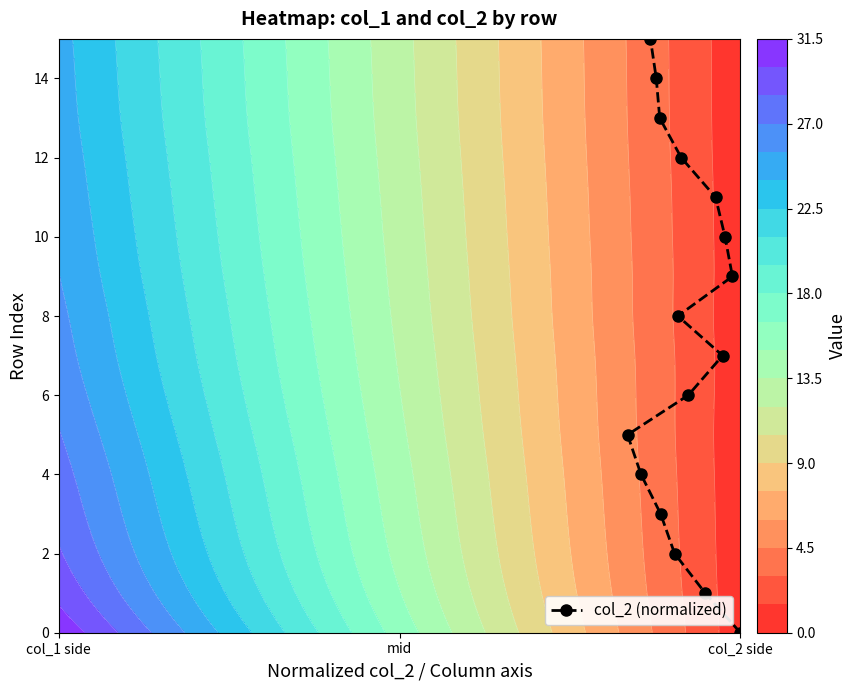

What is the difference between the maximum and minimum values?

15